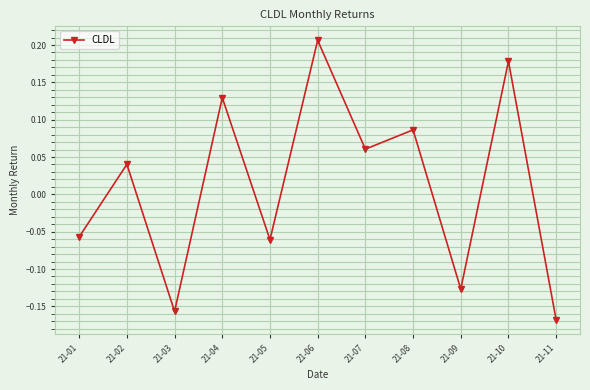

Count the values in the range 0 to 1.

6